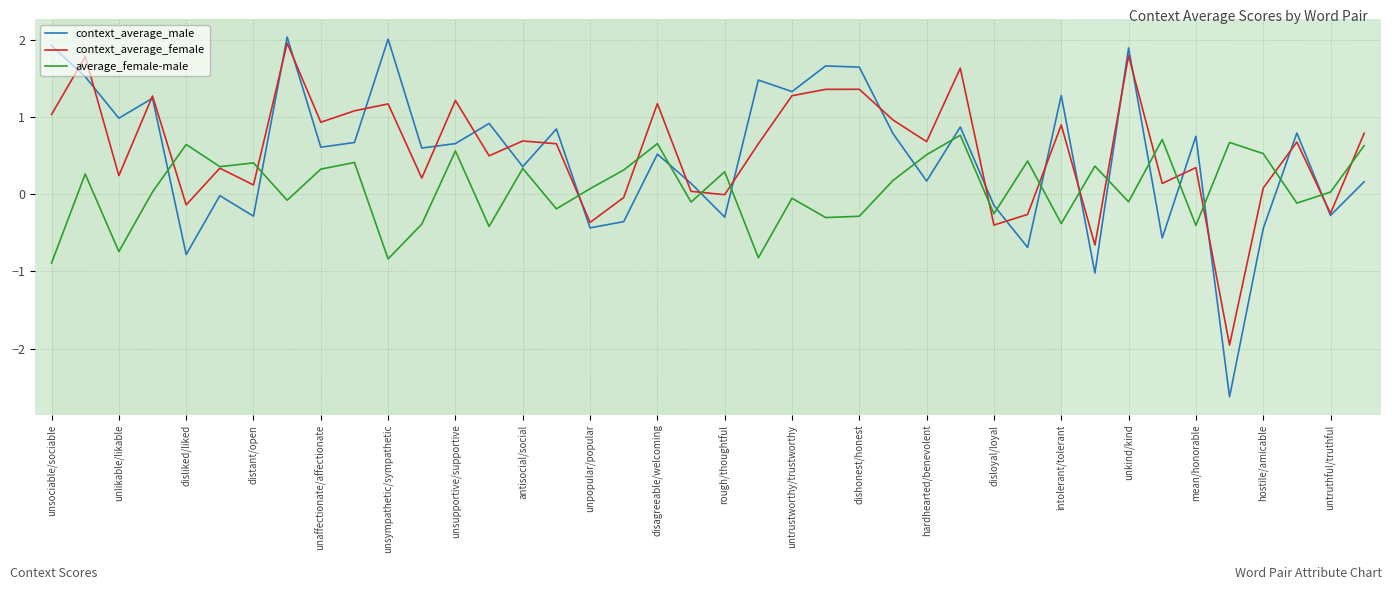

What is the lowest value of the context_average_female series?

-2.0